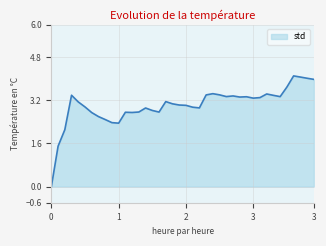

What is the difference between the maximum and minimum values?

4.1